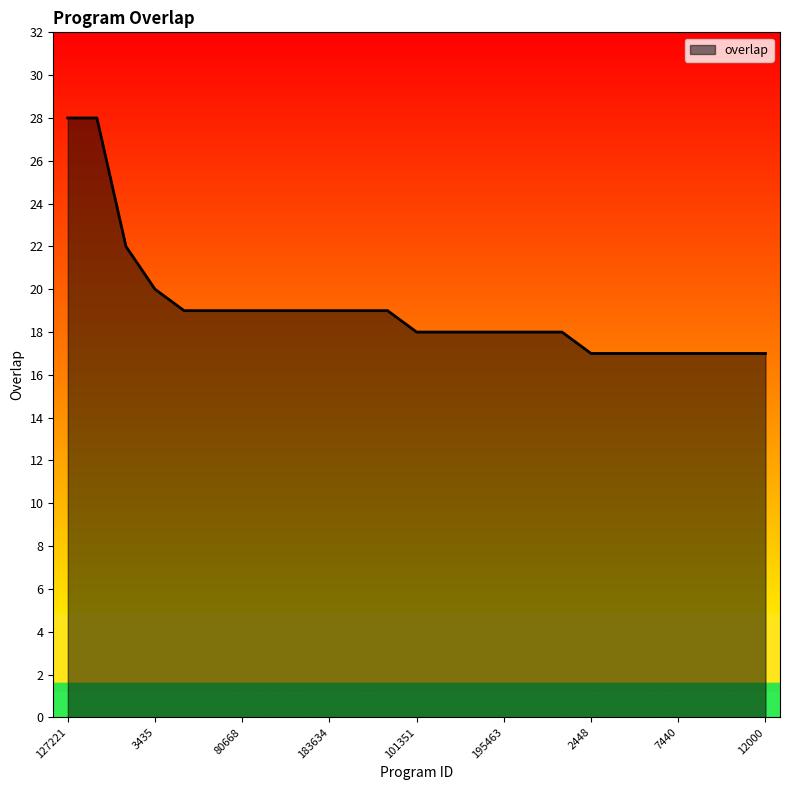

What is the smallest value displayed?

17